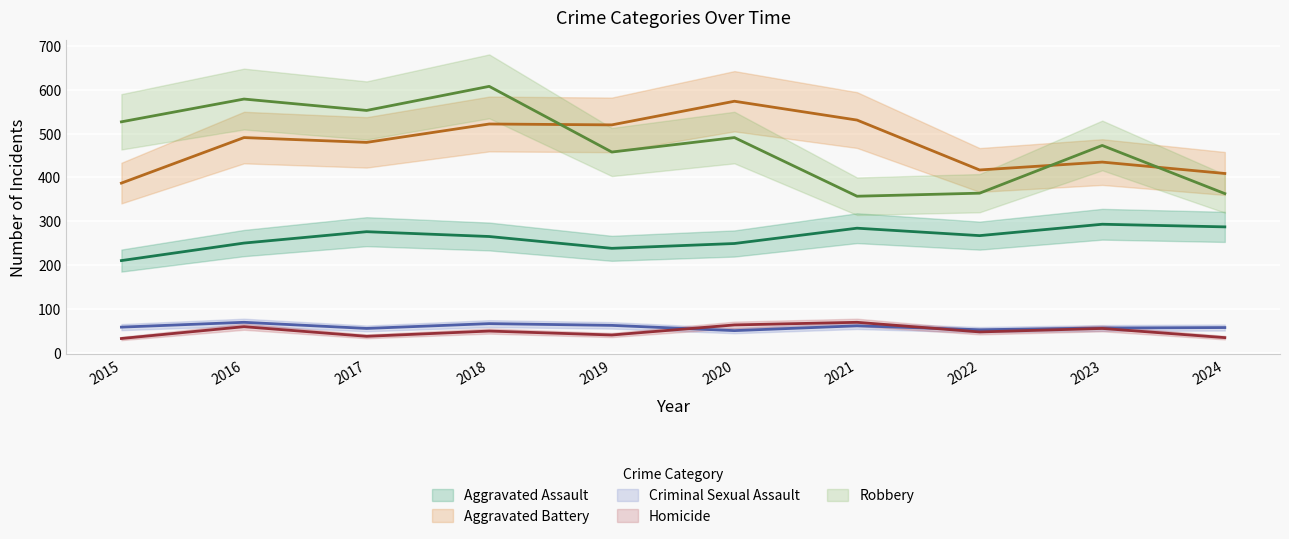

The value of Robbery at 2018 is 144. True or false?

False